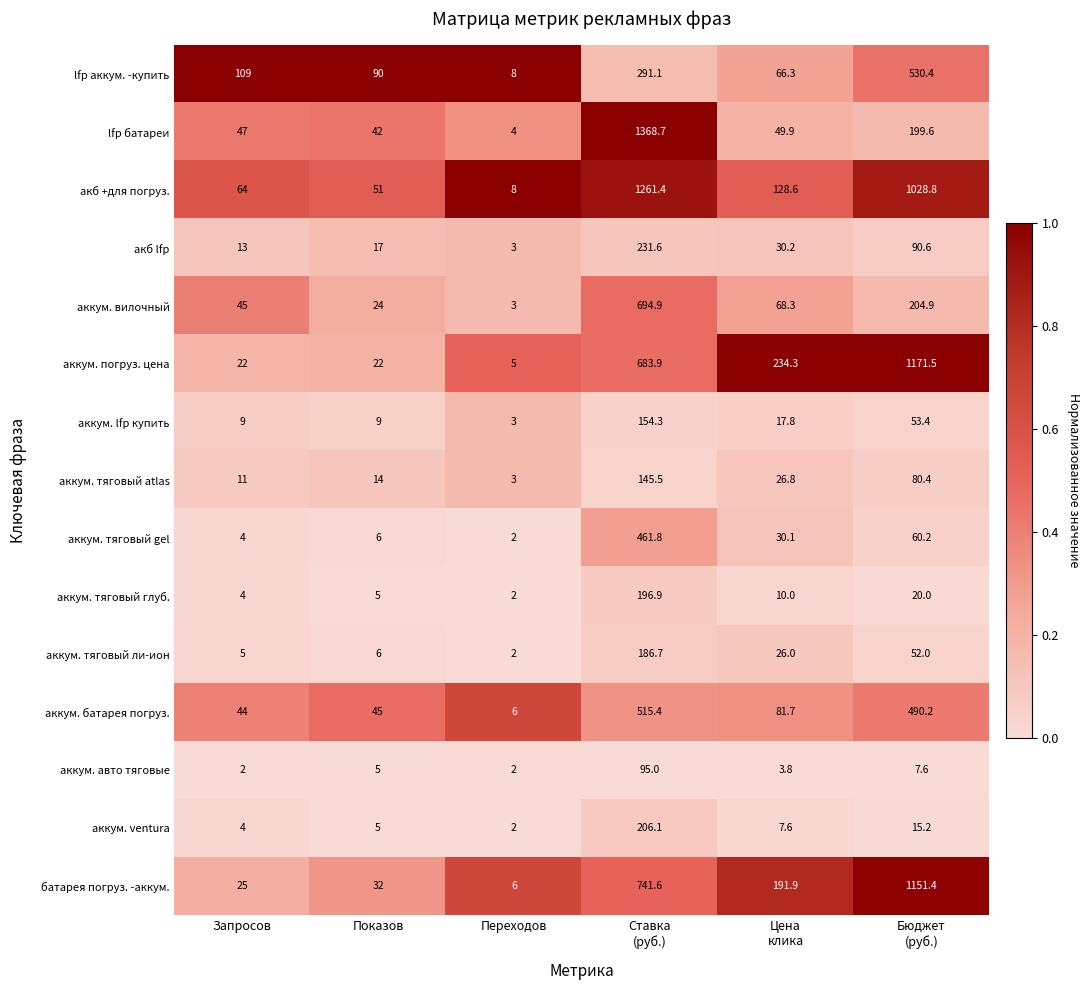

The value of аккум. lfp купить at Запросов is 9.0. True or false?

True